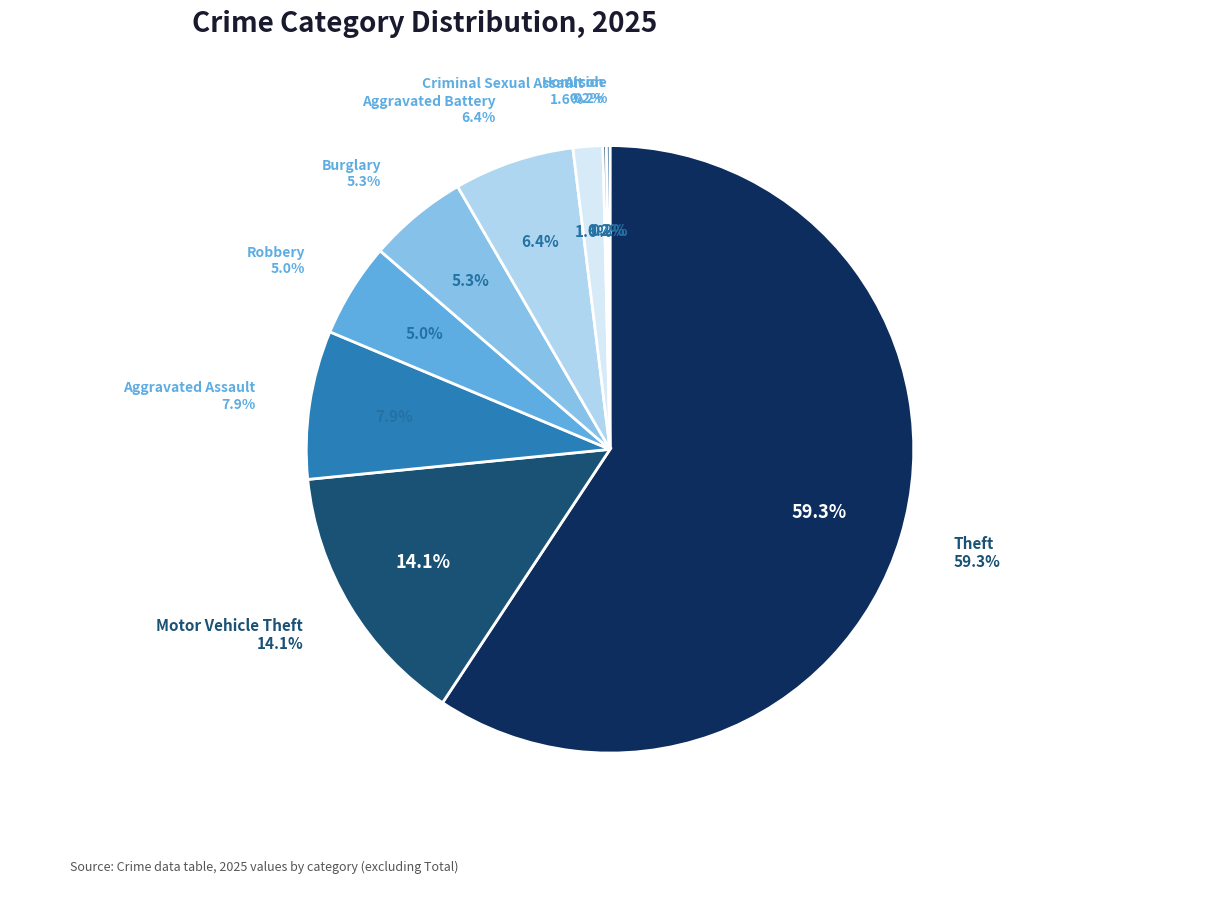

To the nearest percent, what is the difference between the Robbery and Arson slice percentages?

5%